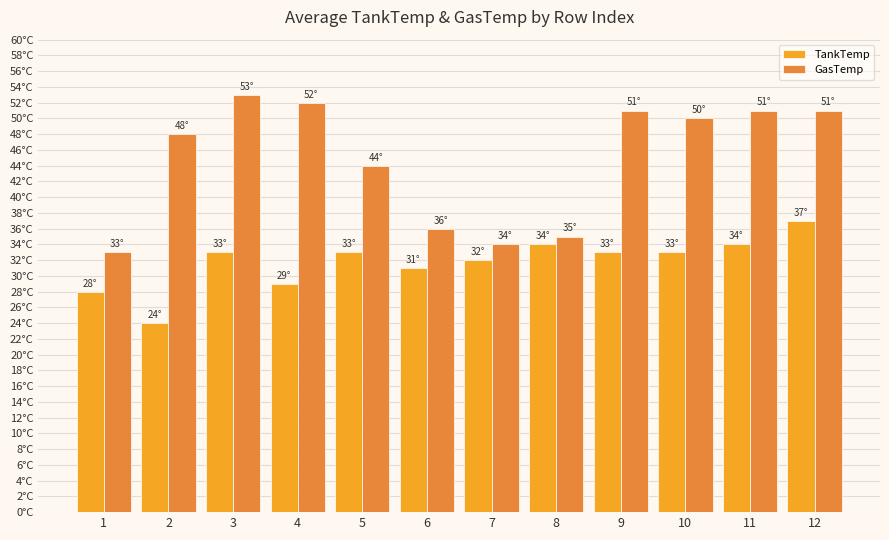

What is the value of the GasTemp bar at the 6th from the left?

36